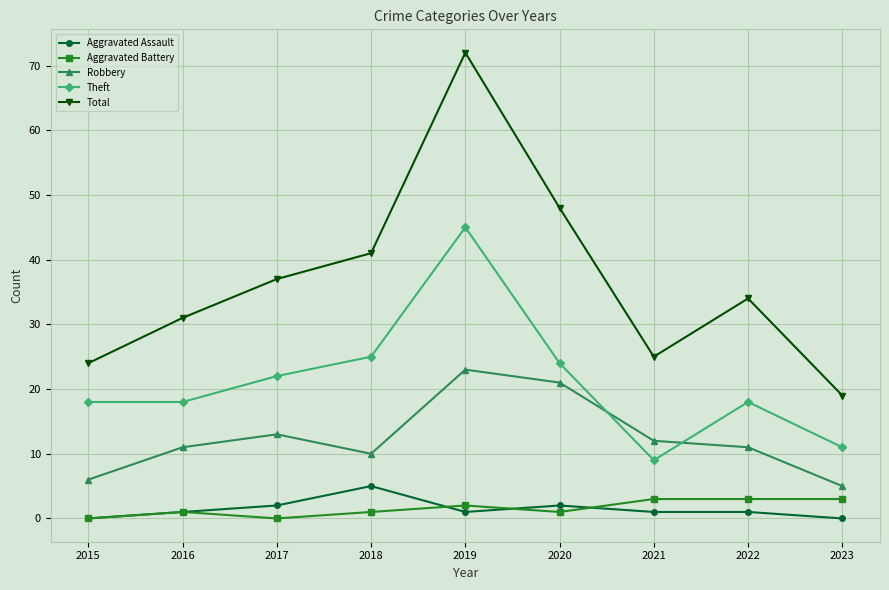

Which series has the largest total across all categories?

Total